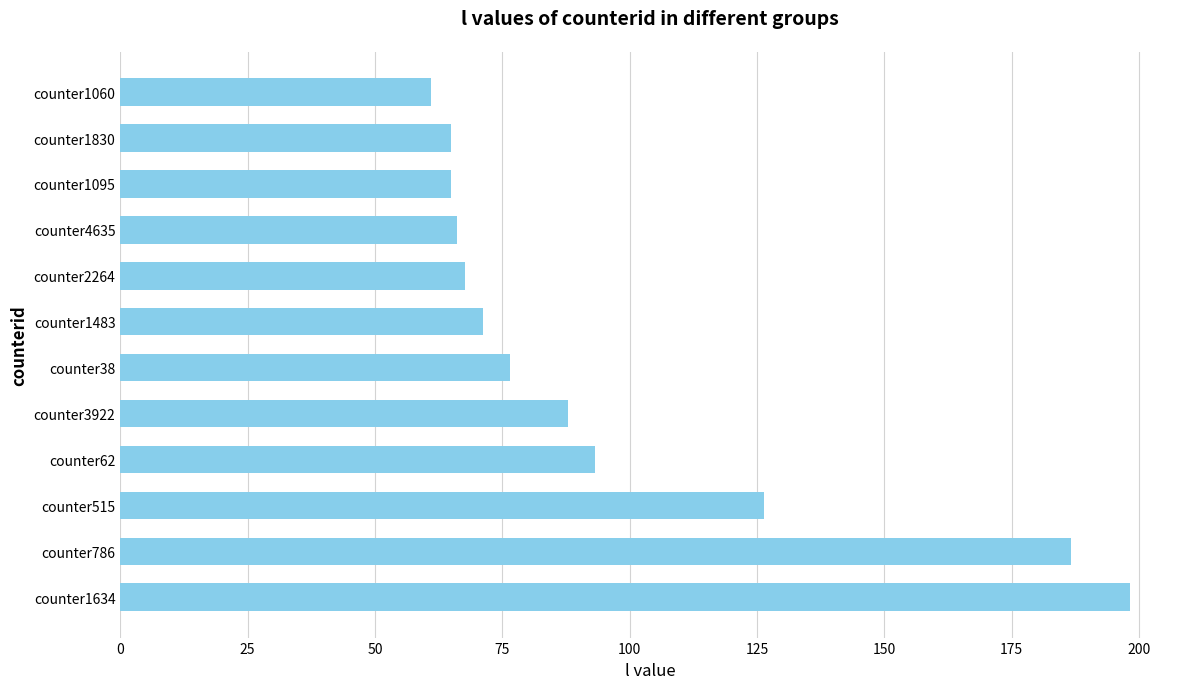

What is the sum of all values?

1164.8